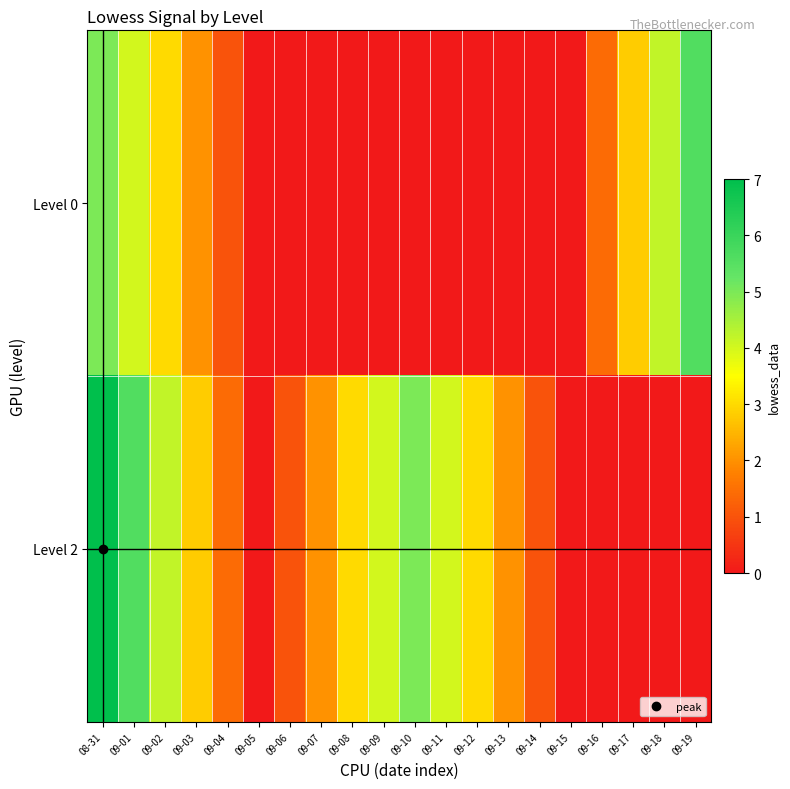

At which category is the sum across all series the highest?

08-31